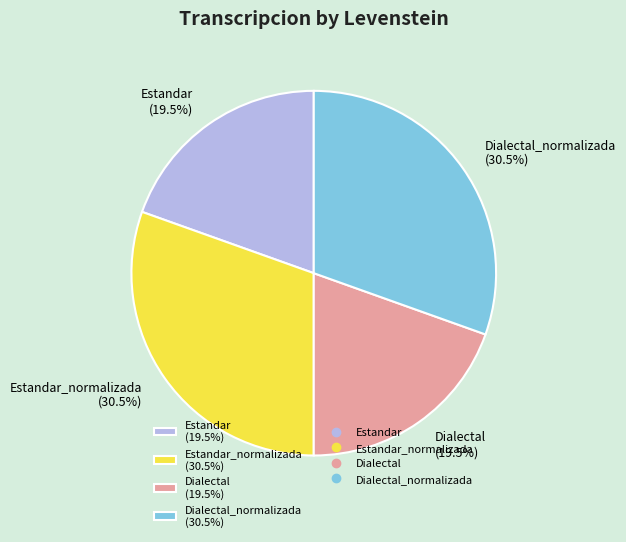

How many slices are in this pie chart?

4